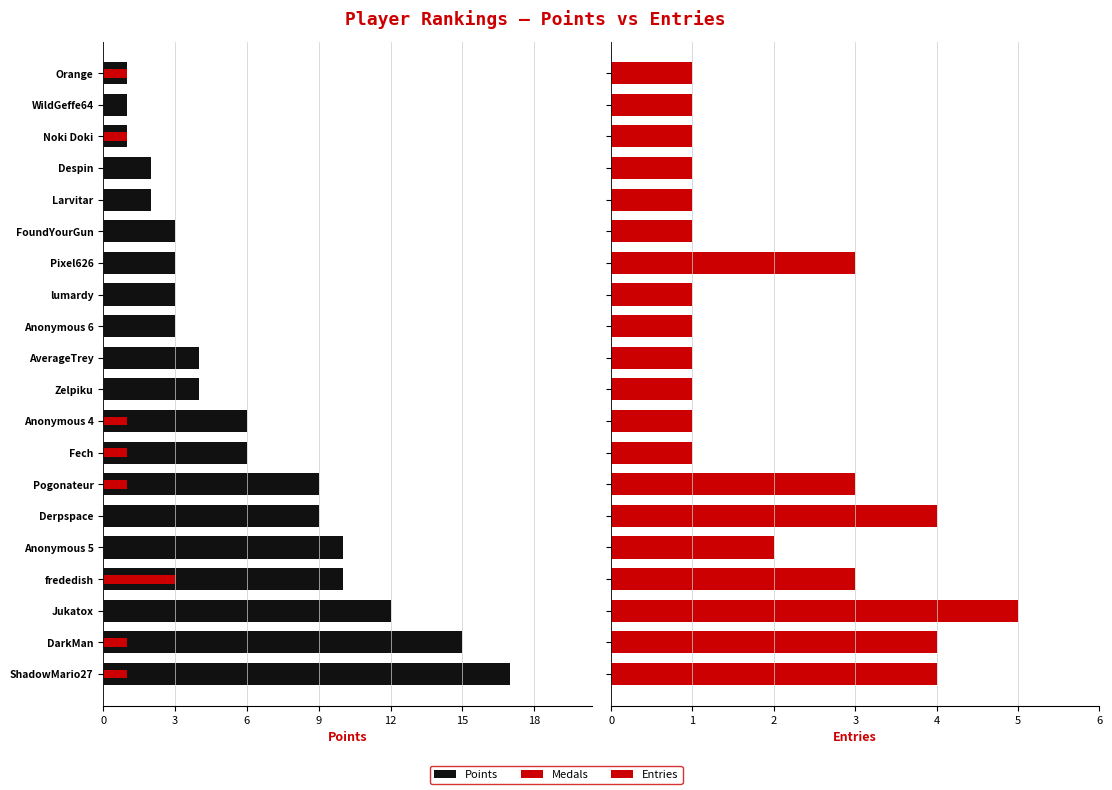

Which series has the largest total across all categories?

Entries